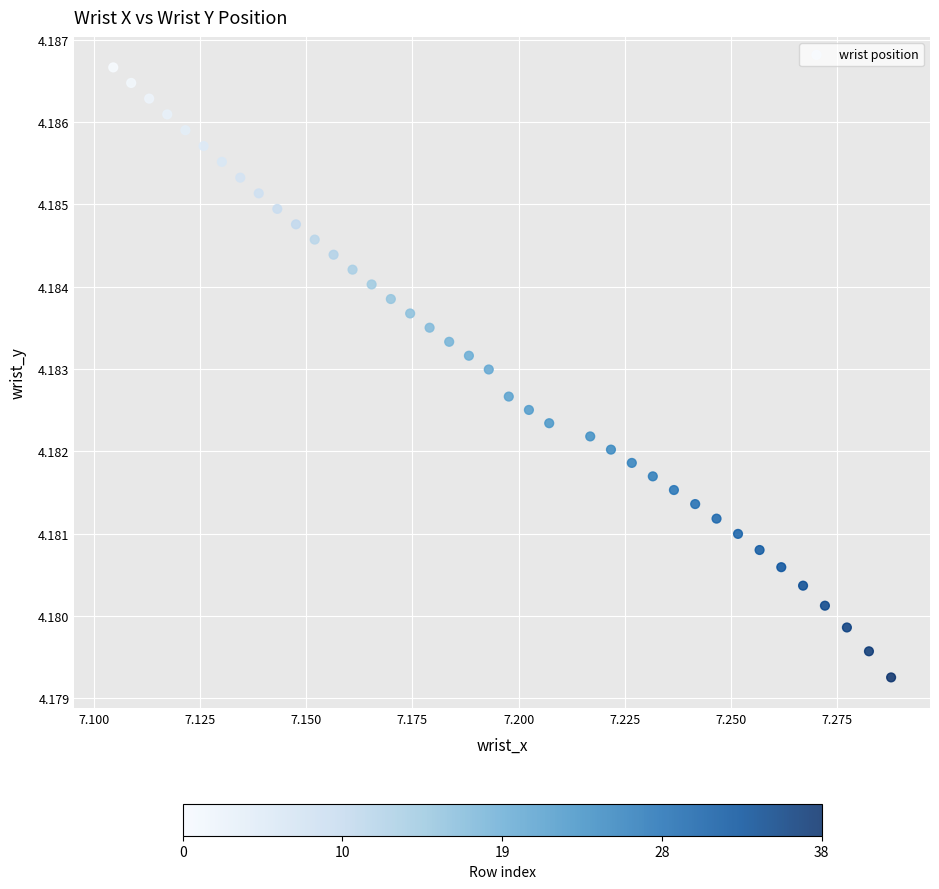

How many points are shown in the scatter plot?

39